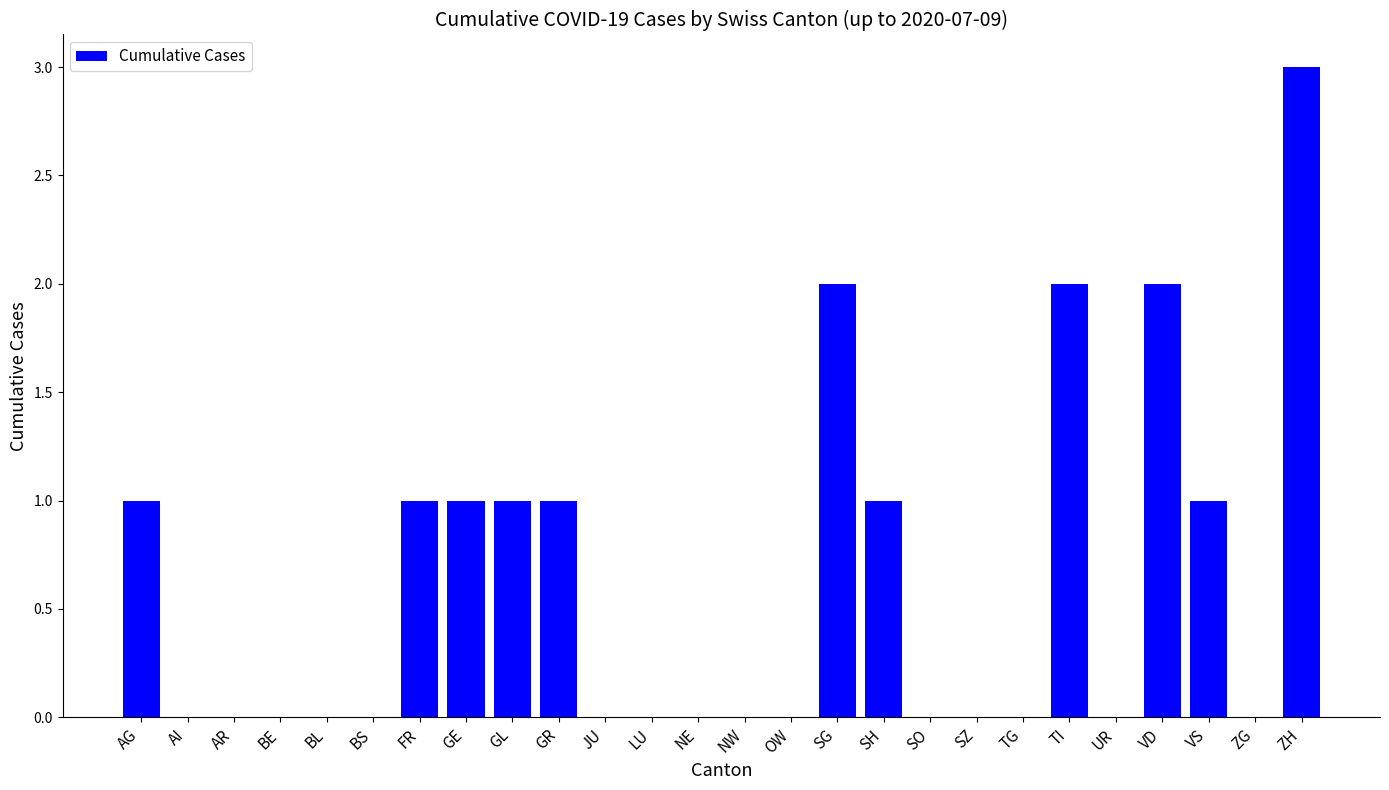

Reading right to left, what are all the values shown in this chart?

ZH=3	ZG=0	VS=1	VD=2	UR=0	TI=2	TG=0	SZ=0	SO=0	SH=1	SG=2	OW=0	NW=0	NE=0	LU=0	JU=0	GR=1	GL=1	GE=1	FR=1	BS=0	BL=0	BE=0	AR=0	AI=0	AG=1